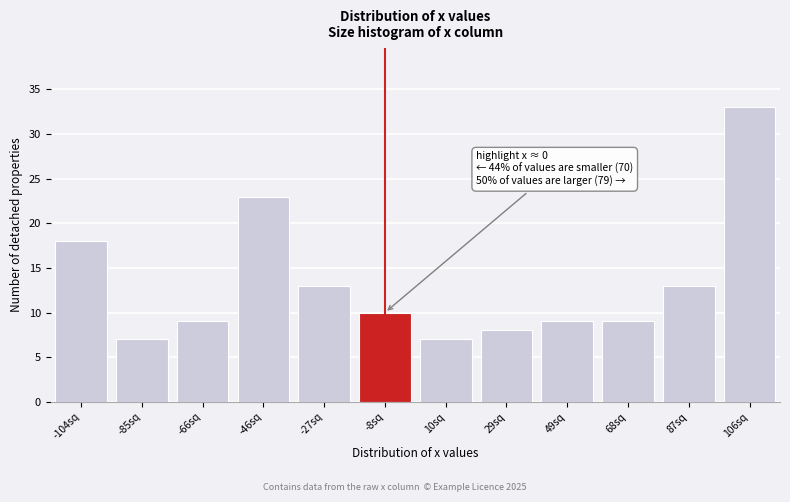

Reading right to left, extract all data points from this chart.

106sq=33	87sq=13	68sq=9	49sq=9	29sq=8	10sq=7	-8sq=10	-27sq=13	-46sq=23	-66sq=9	-85sq=7	-104sq=18